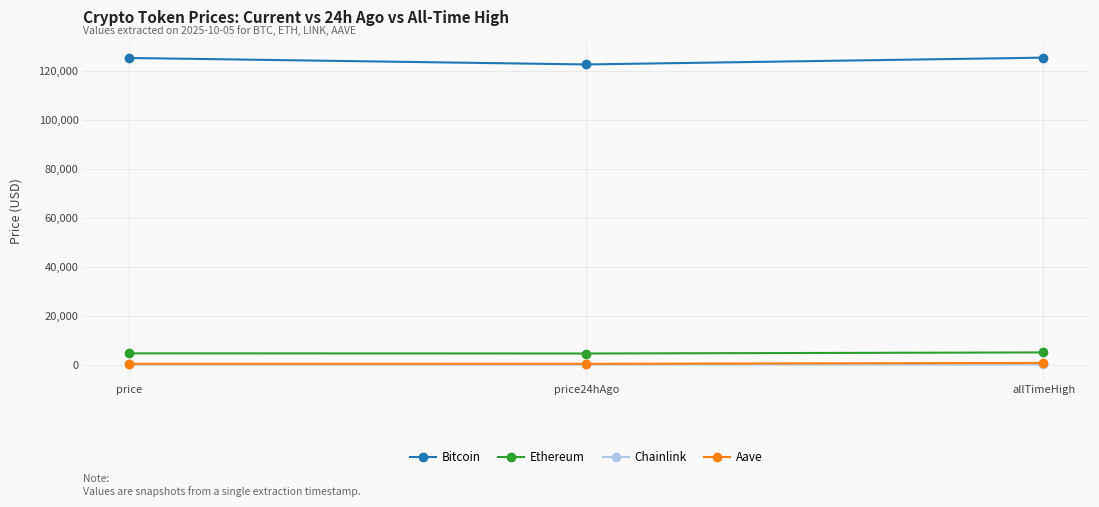

How many data points in Aave are above 291?

2